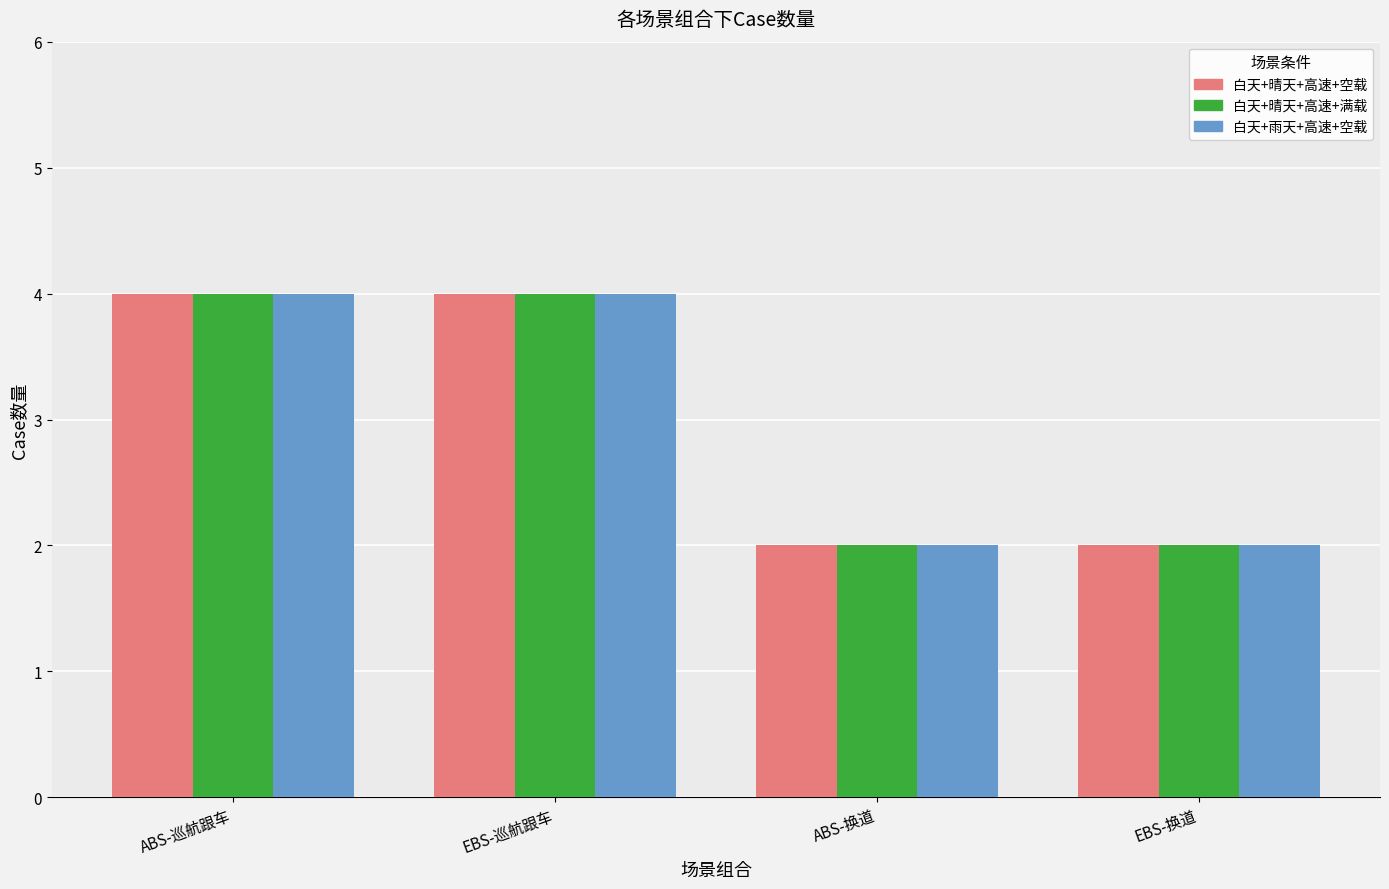

Is it true that 白天+晴天+高速+空载 equals 1 at EBS-换道?

False